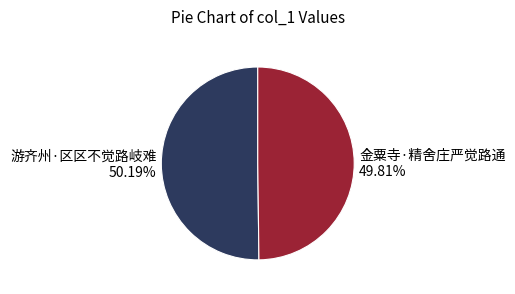

What portion of the pie excludes 游齐州·区区不觉路岐难?

49.8%